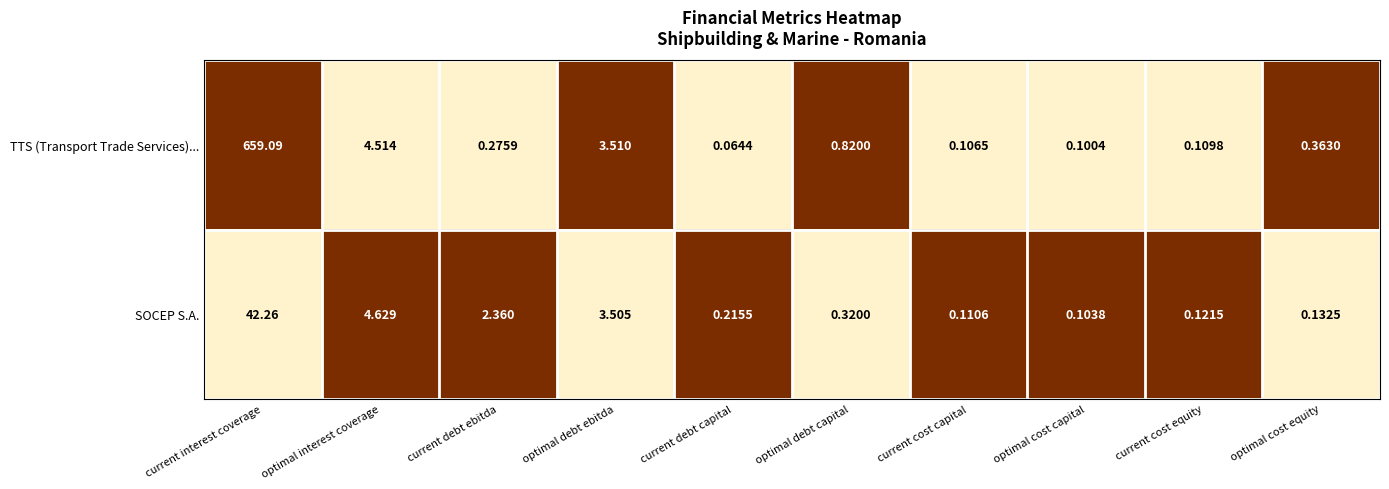

At which category is the sum across all series the highest?

current interest coverage